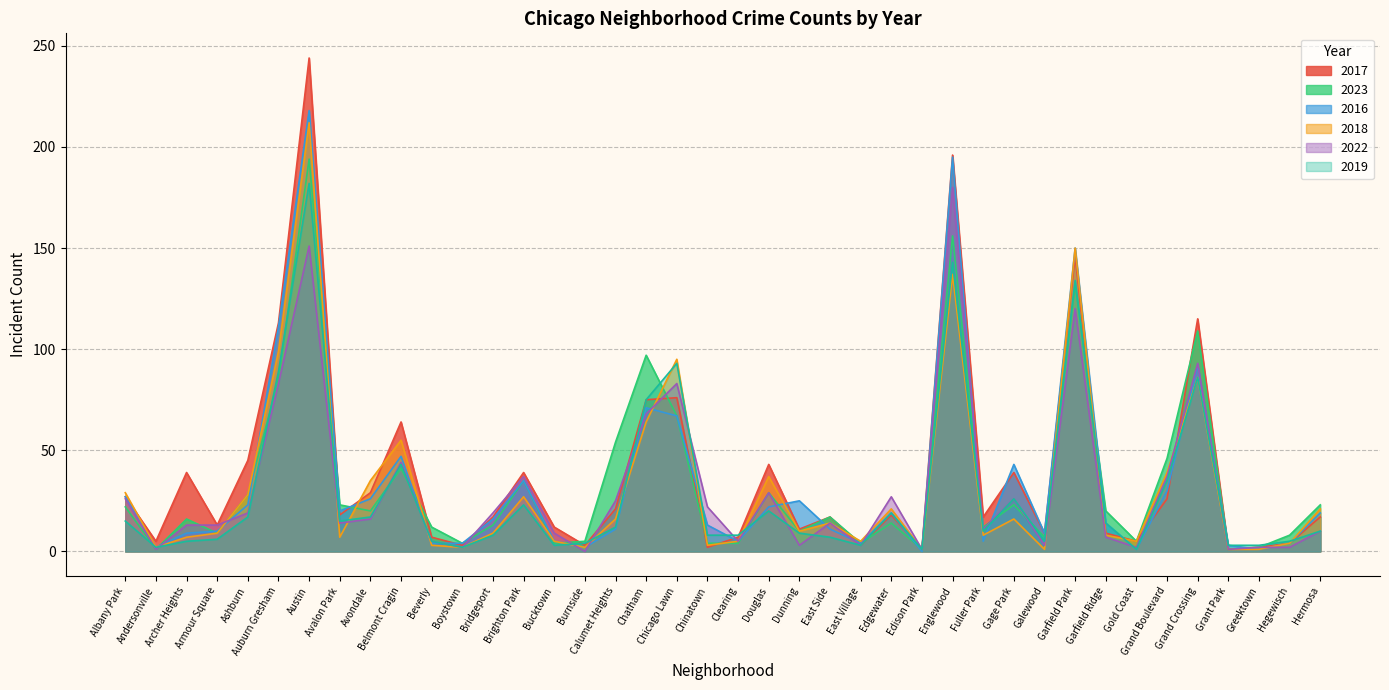

The 2019 series shows 15 at Avalon Park. True or false?

True